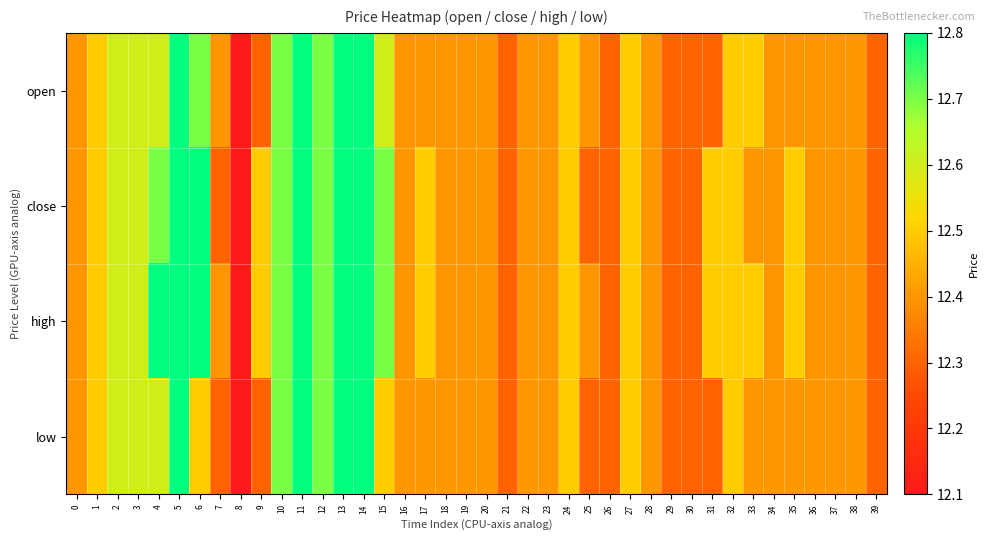

Between 21 and 15, which is larger?

15